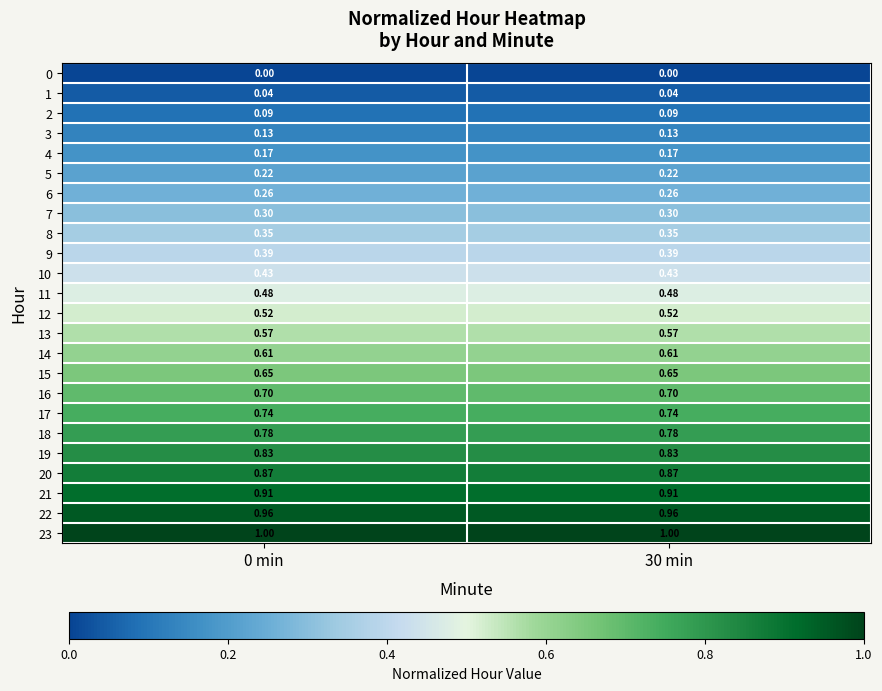

Is the value of 22 at 30 min greater than the value of 12 at 0 min?

Yes